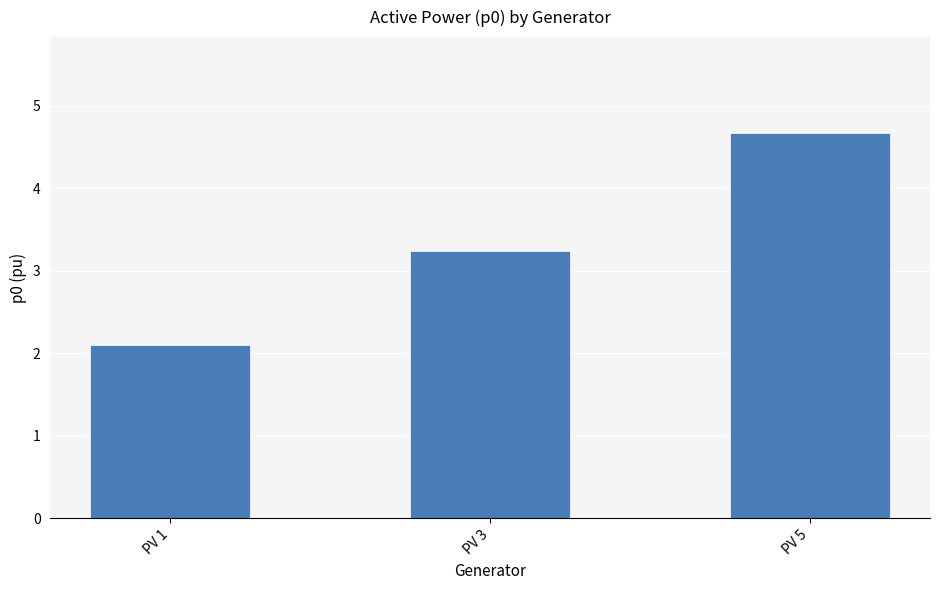

Rank the categories by value from lowest to highest.

PV 1, PV 3, PV 5